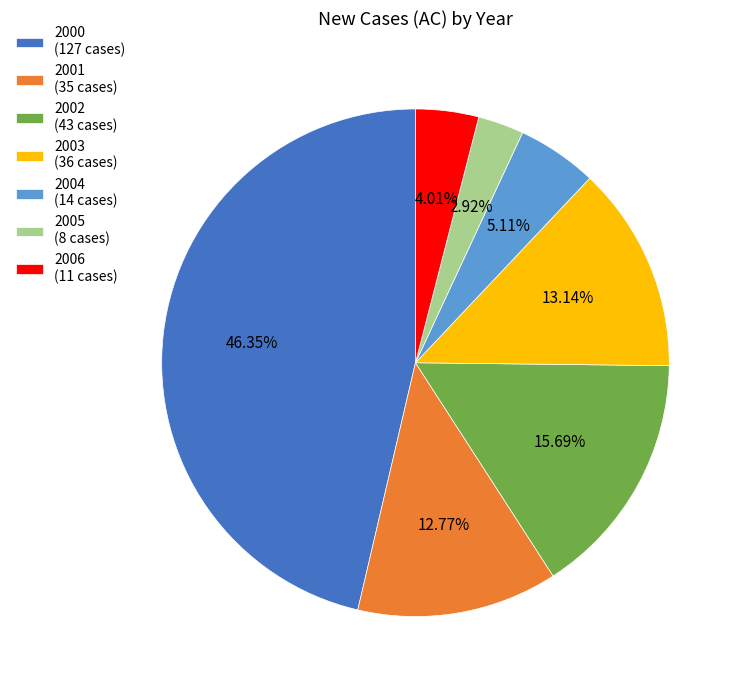

Which has a higher value, 2005 or 2000?

2000